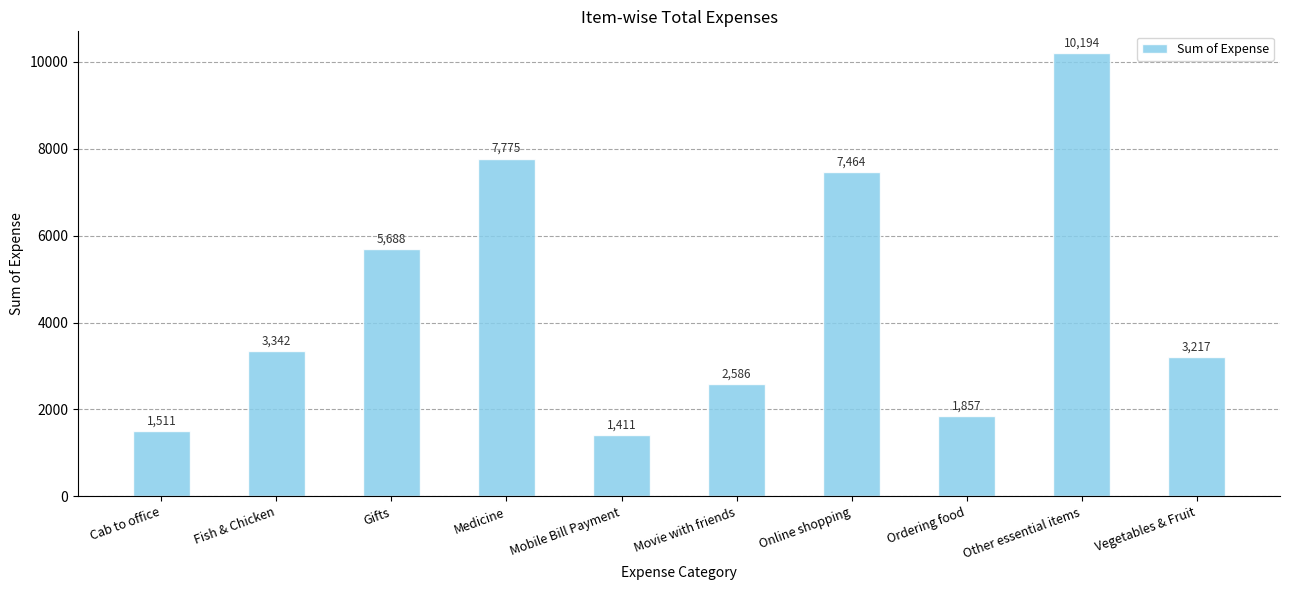

True or false: the data shows 10194.1 at Other essential items.

True